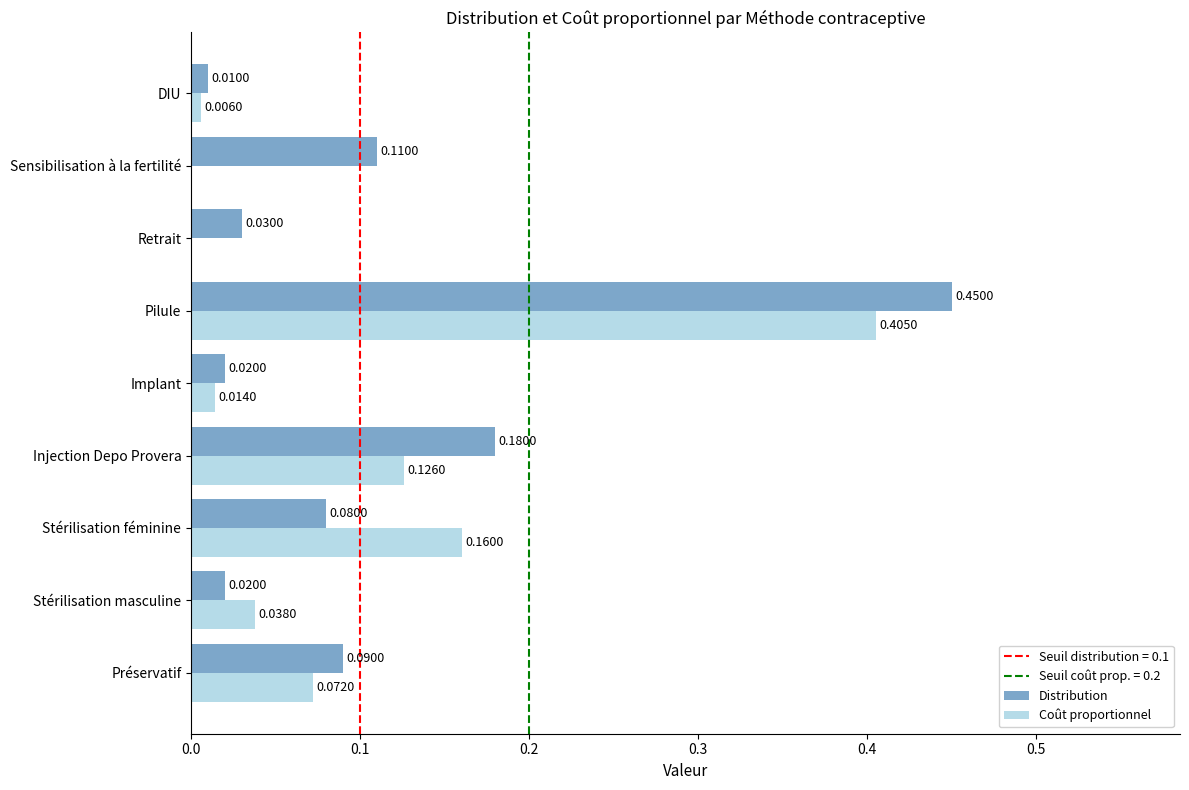

Which series has the largest total across all categories?

Distribution